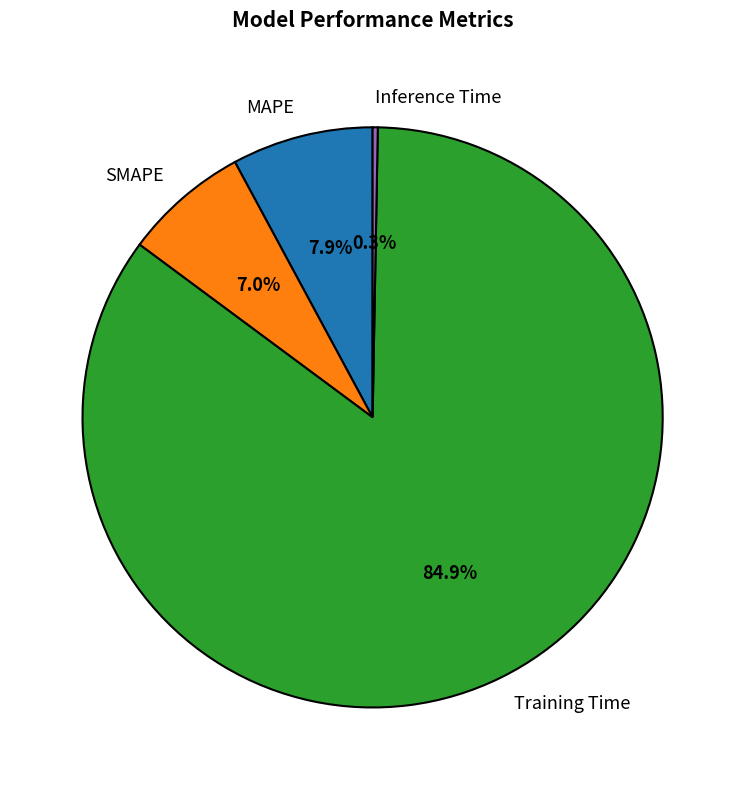

To the nearest percent, what portion does MAPE represent?

8%